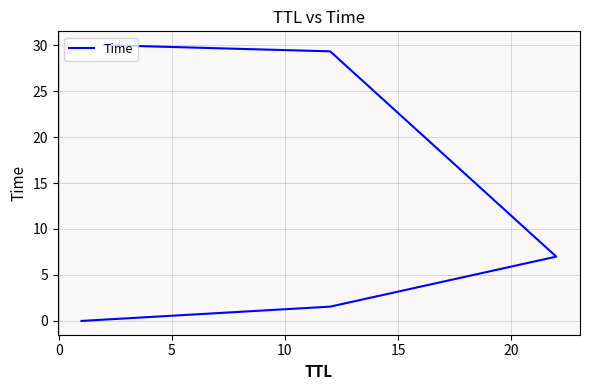

True or false: the data shows 6.2 at 10.

False